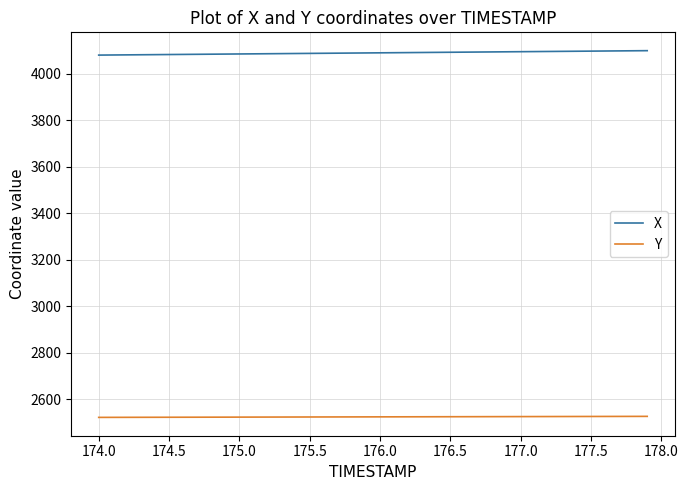

What is the lowest value of the X series?

4080.9